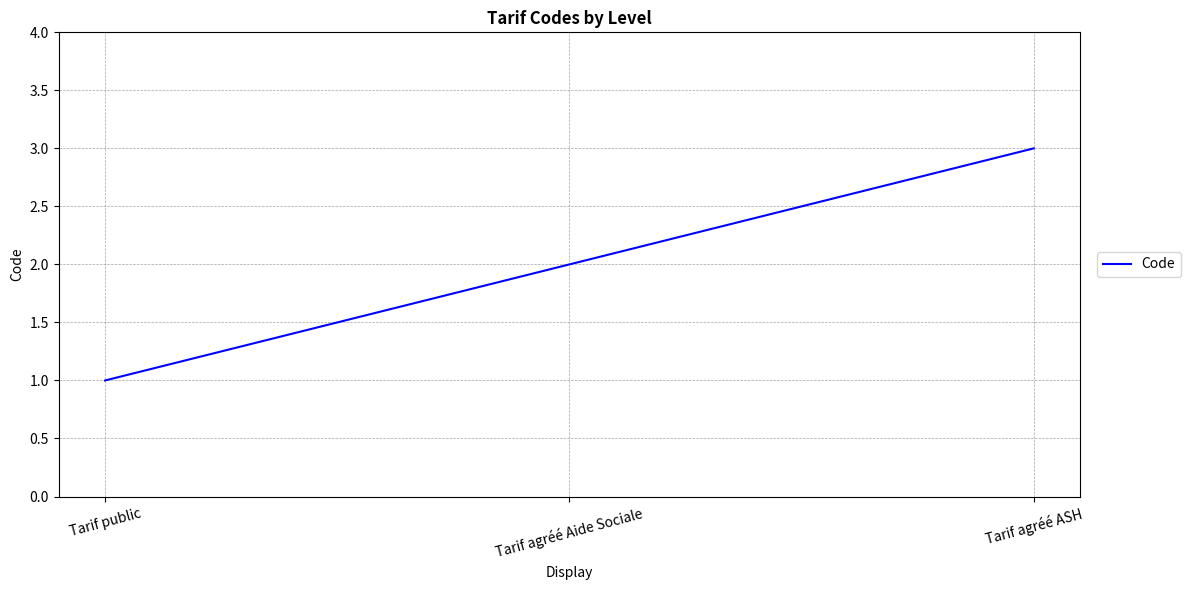

At which category does the chart reach its minimum across all series?

Tarif public